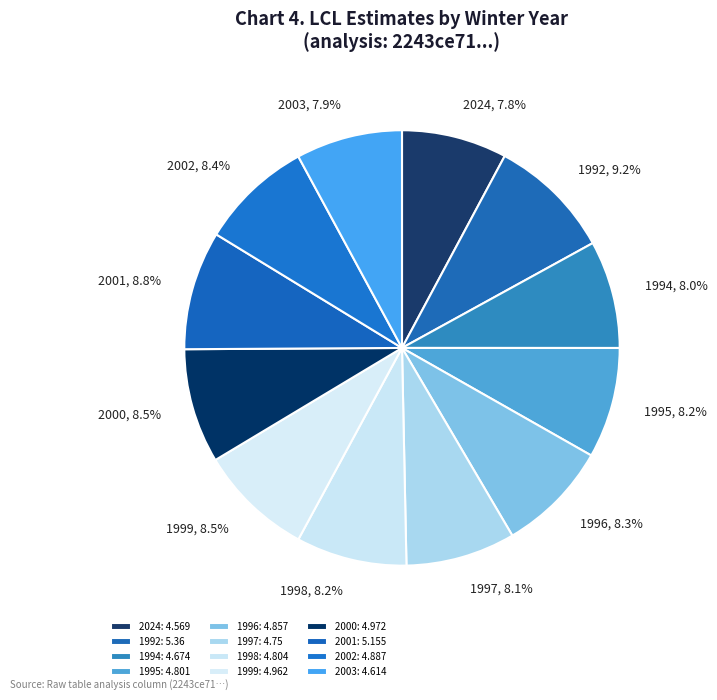

Approximately how many times larger is the value at 1995 compared to 1997?

1.0